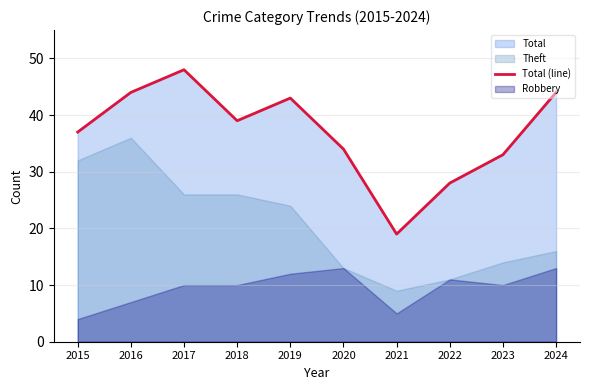

The value at 2023 is 33. True or false?

True